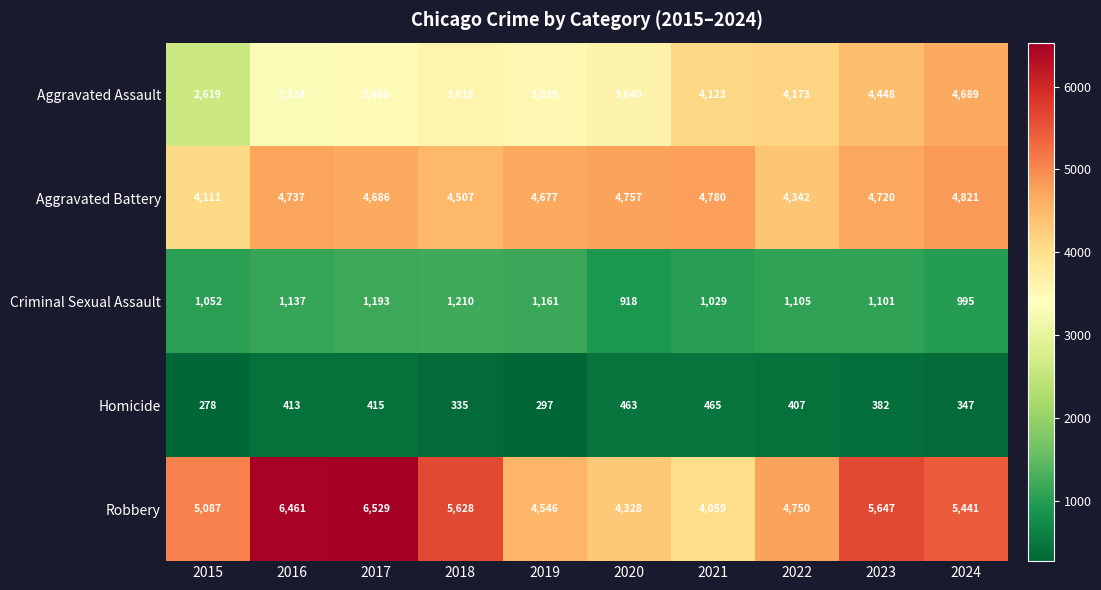

What is the difference between the Aggravated Battery values at 2019 and 2021?

103